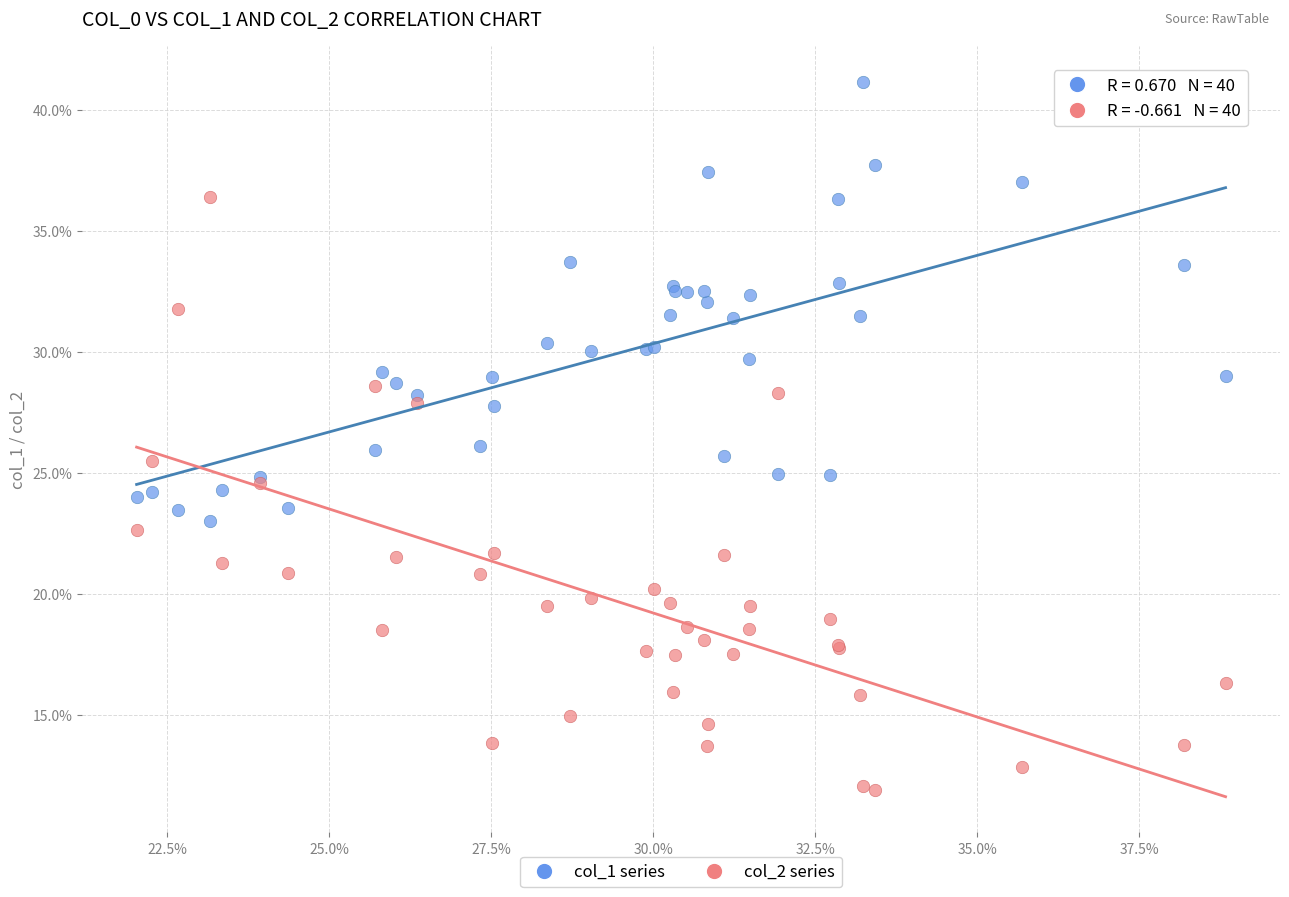

Which series has the widest spread of Y values?

col_2 series